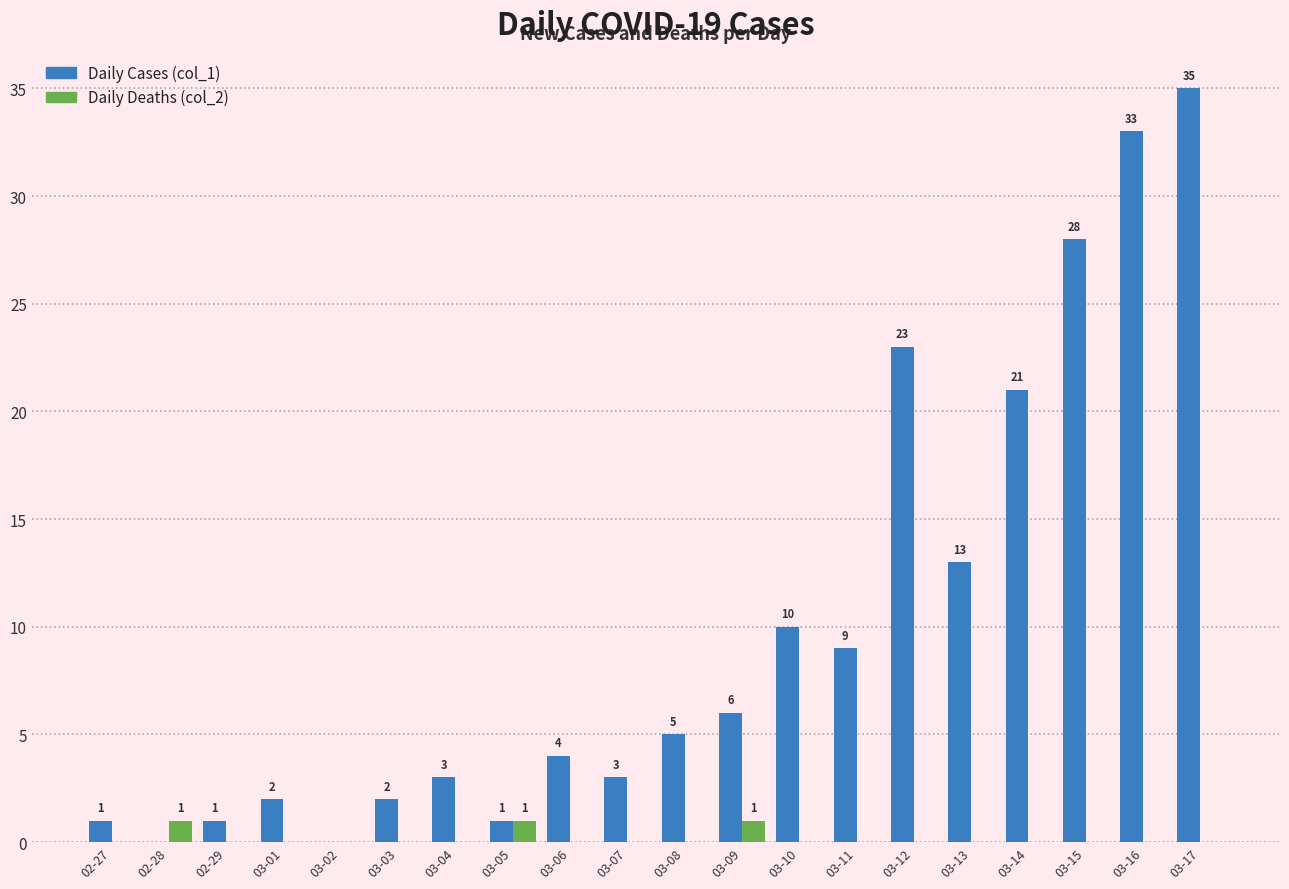

What is the spread (max minus min) of values at 03-11?

9